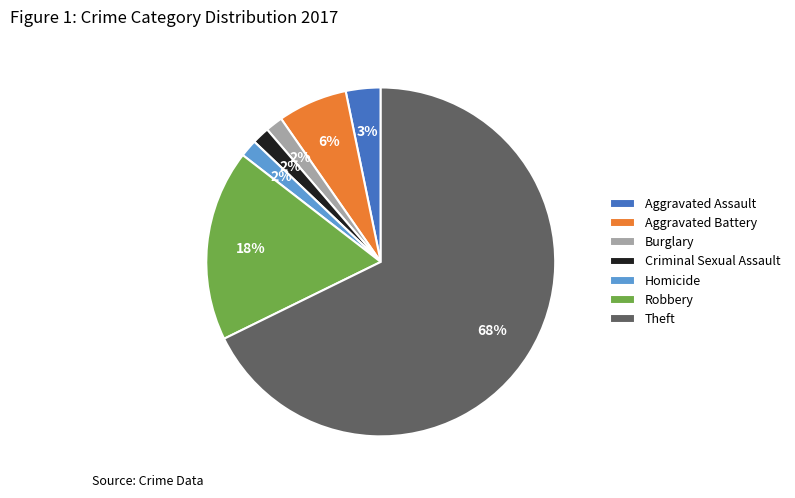

To the nearest percent, what portion does Homicide represent?

2%